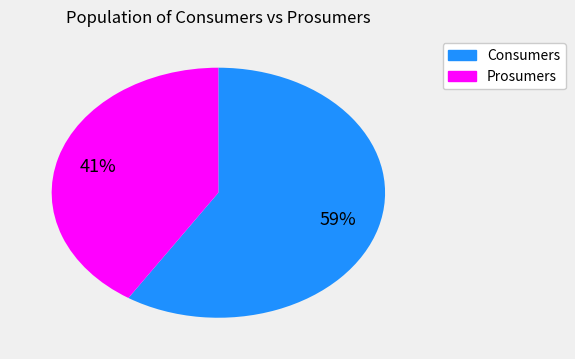

Is there any slice that represents more than half of the pie?

Yes